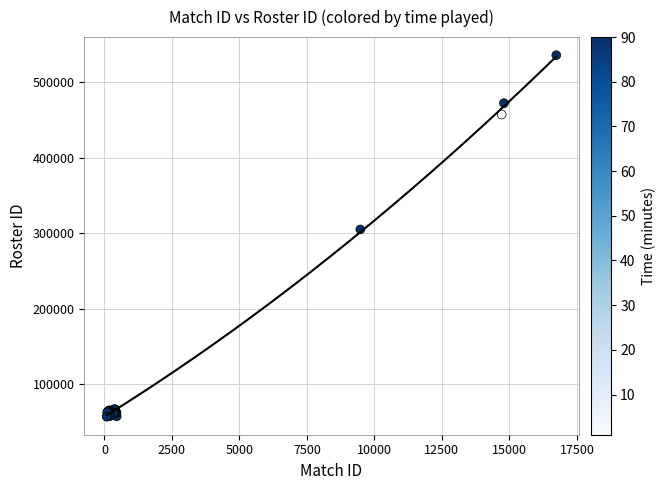

What Y value in the scatter plot is closest to 296649?

305236